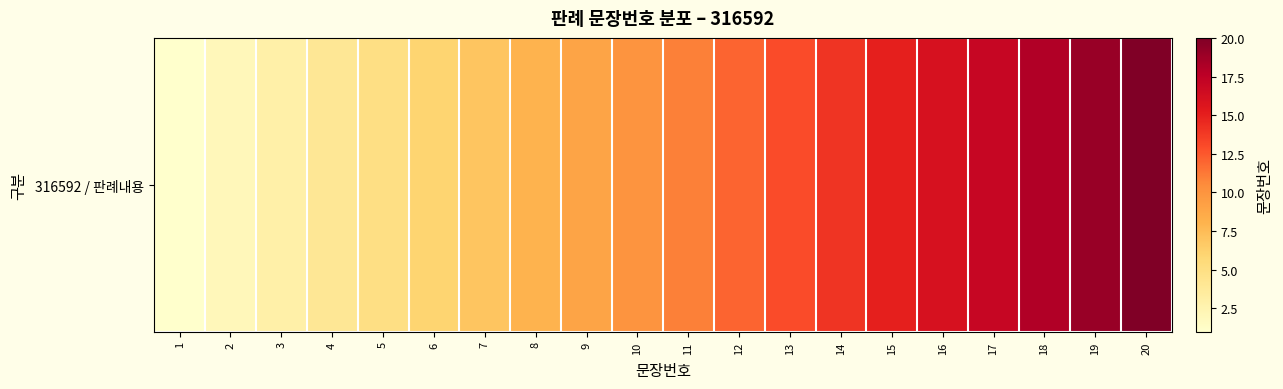

What is the ratio of the value at 3 to the value at 7?

0.4